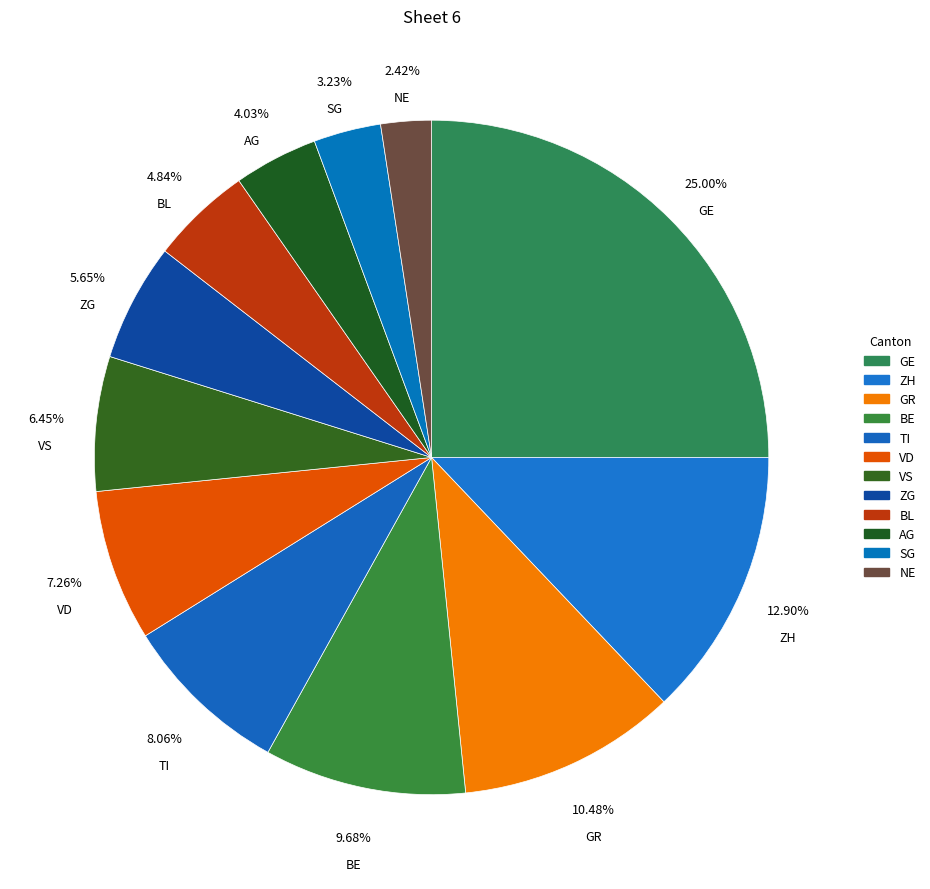

Is it true that ZH is 13% of the pie?

True